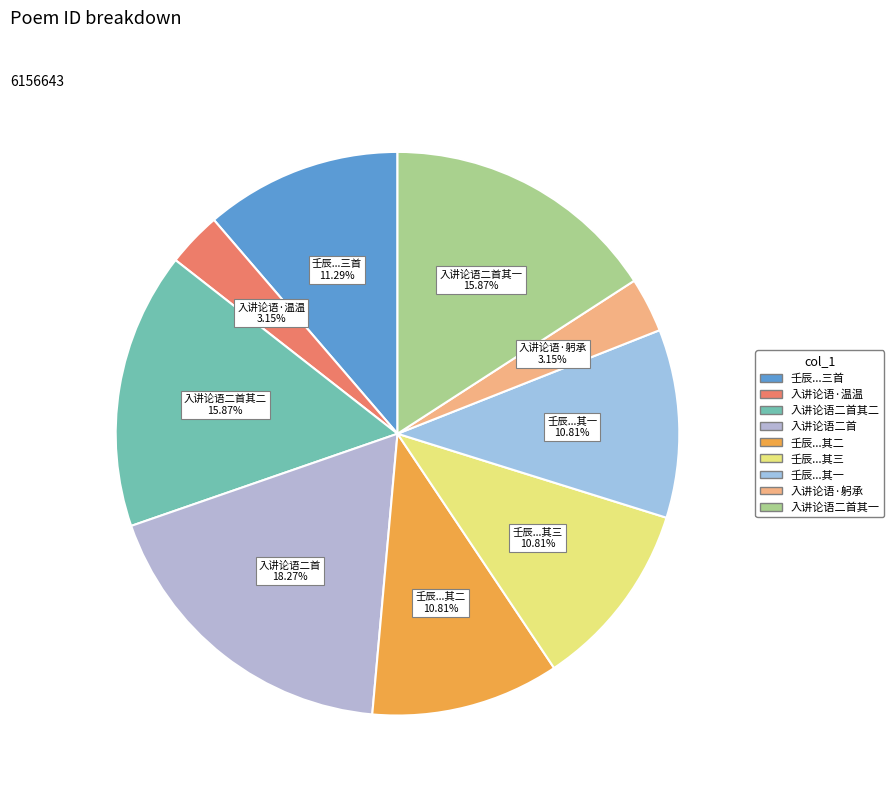

Count the number of slices in the pie.

9